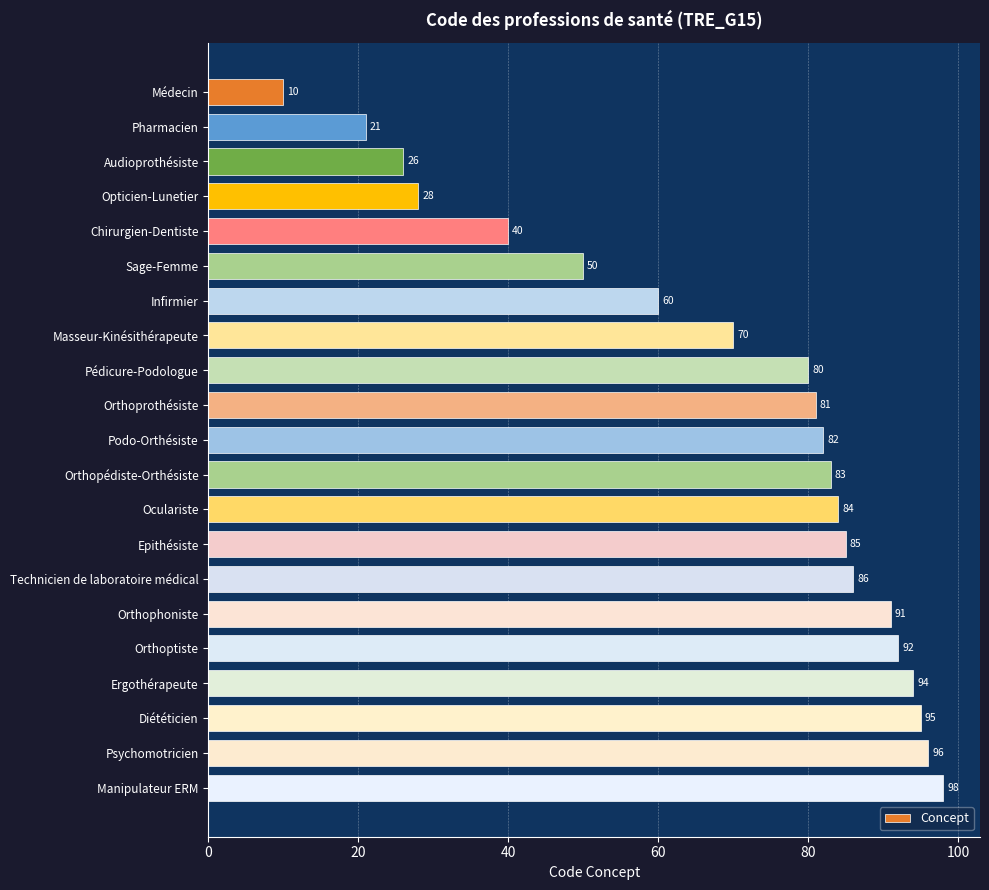

What is the average value?

69